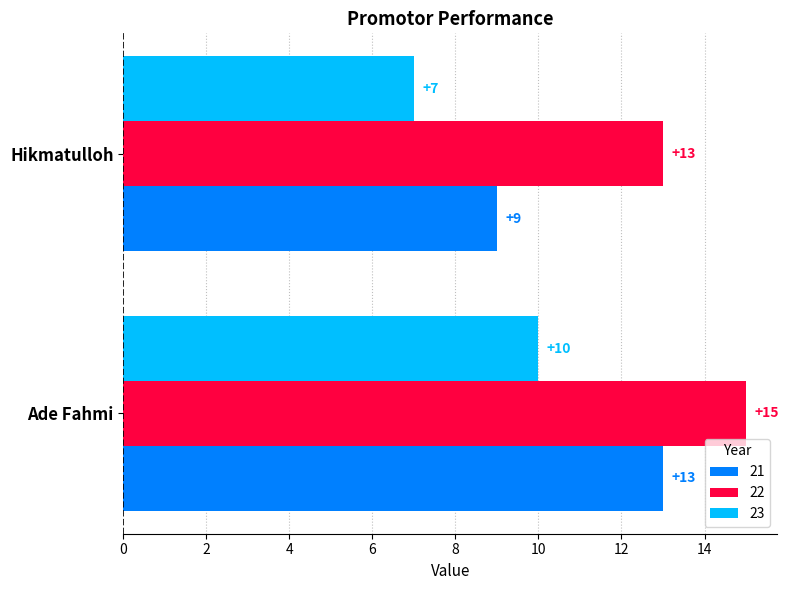

What is the difference between the highest and lowest values at Ade Fahmi?

5